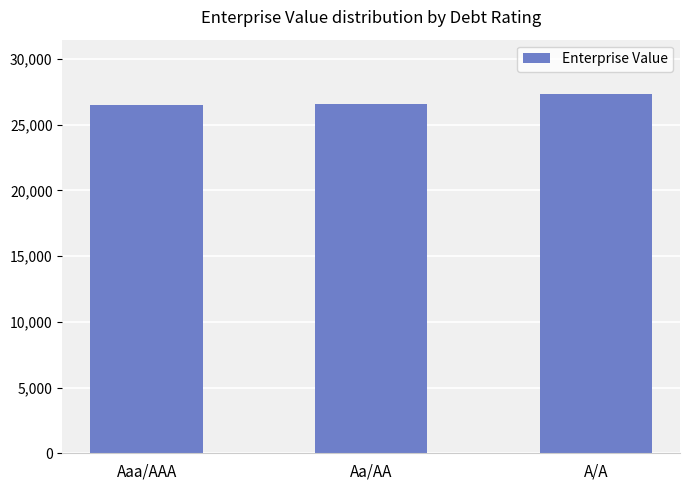

True or false: the data shows 27357.3 at A/A.

True